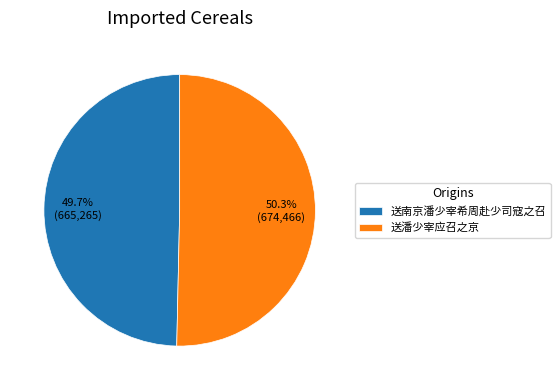

The 送南京潘少宰希周赴少司寇之召 slice represents 50% of the pie. True or false?

True